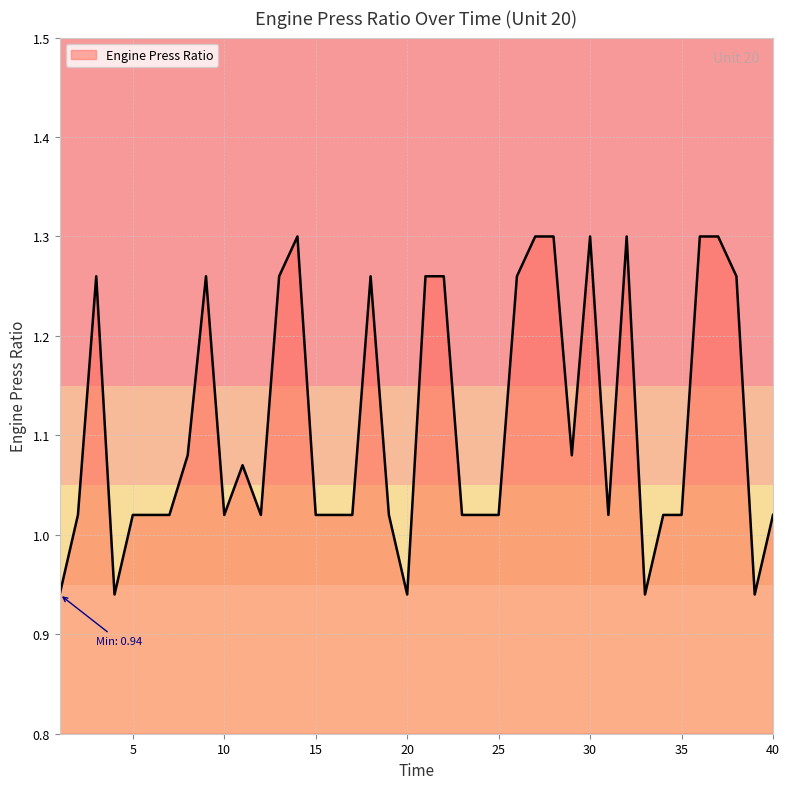

What is the difference between the maximum and minimum values?

0.4